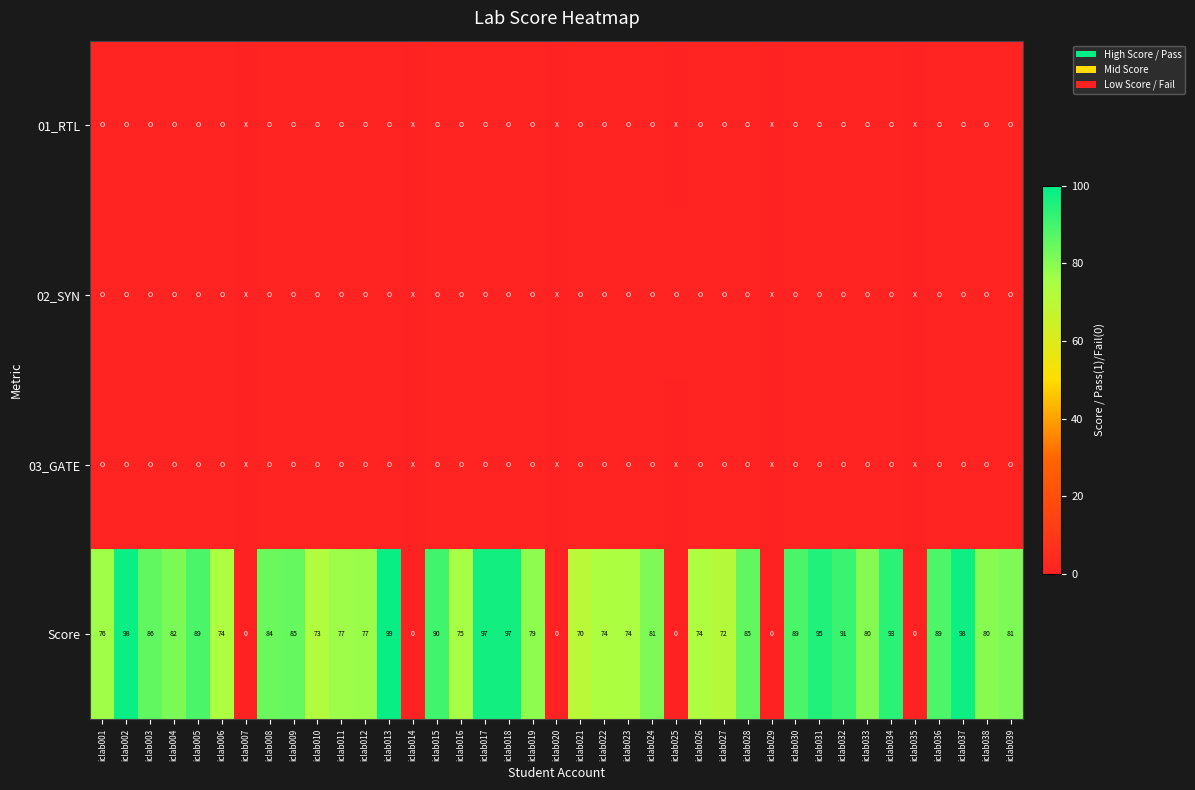

What is the average value of the Score series?

71